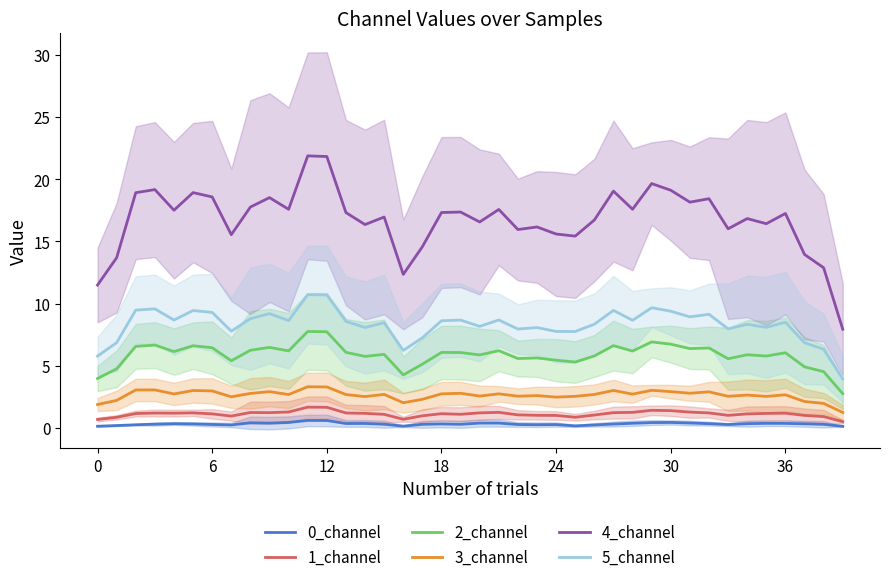

The value of 2_channel at 12 is 12.9. True or false?

False